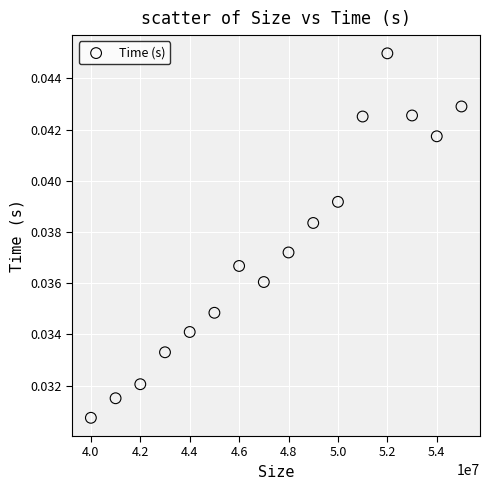

What is the range of X values (max minus min)?

15000000.0